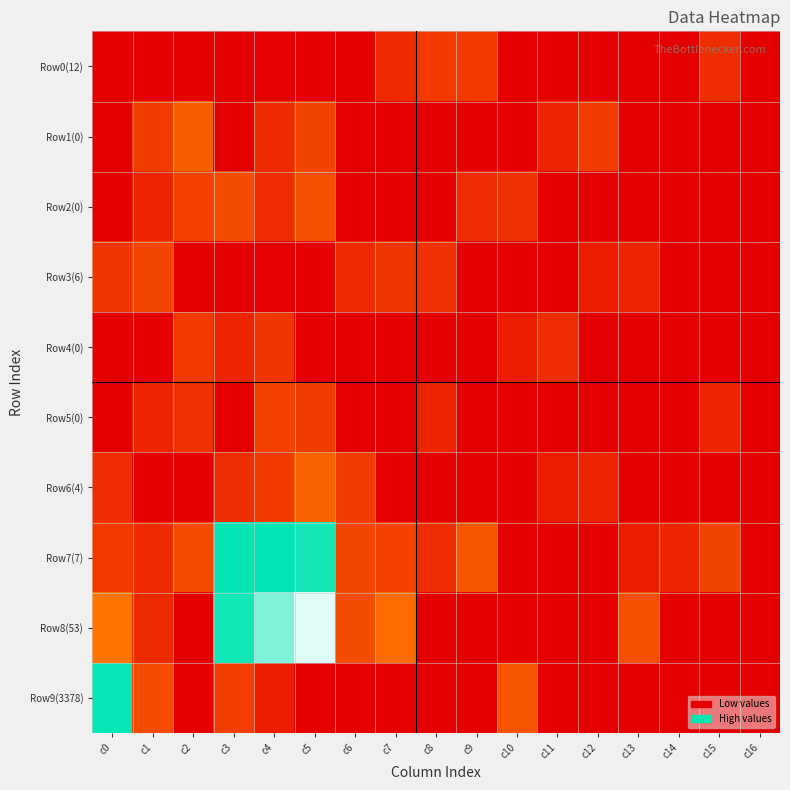

Rank the series at c6 from highest to lowest value.

Row8(53), Row7(7), Row6(4), Row3(6), Row0(12), Row1(0), Row2(0), Row4(0), Row5(0), Row9(3378)